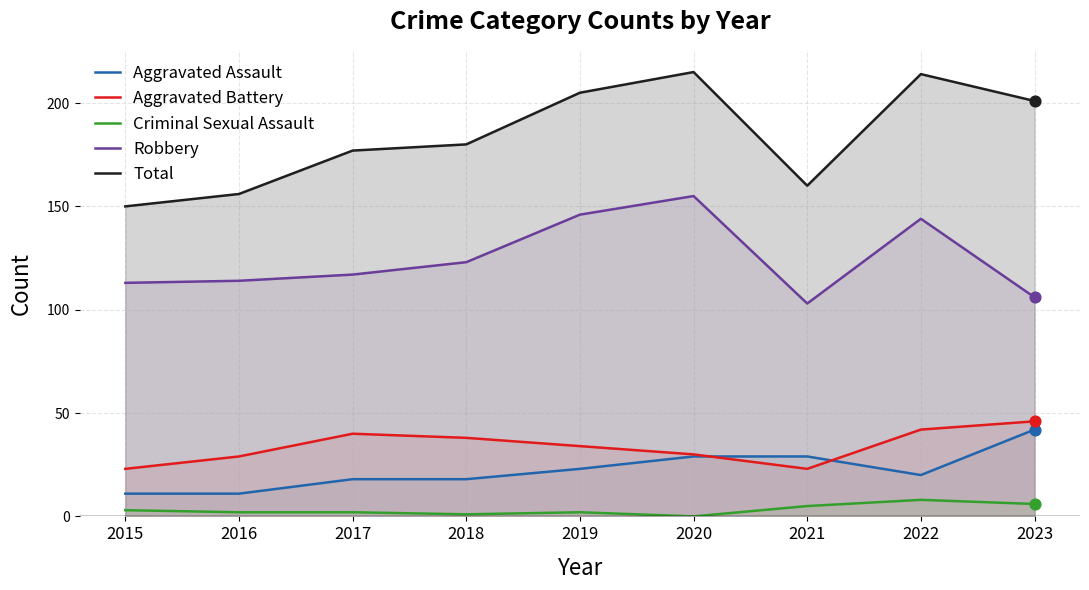

At which category is the sum across all series the highest?

2020